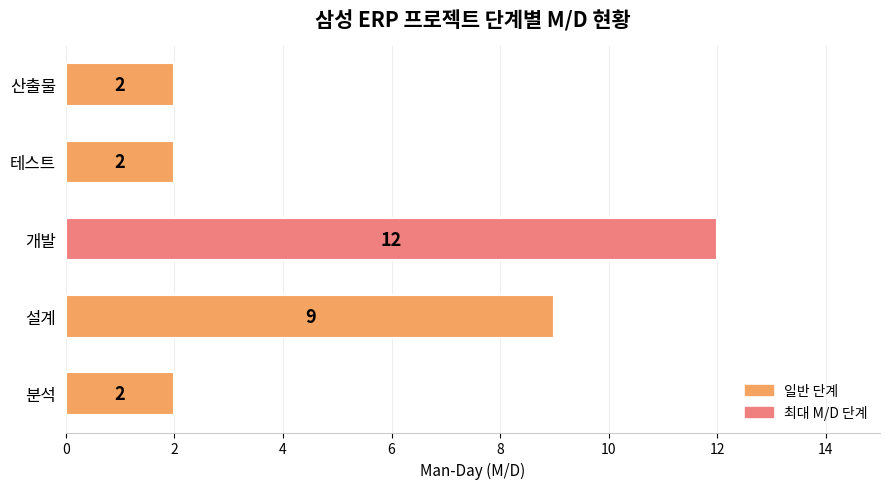

What is the maximum value shown in the chart?

12